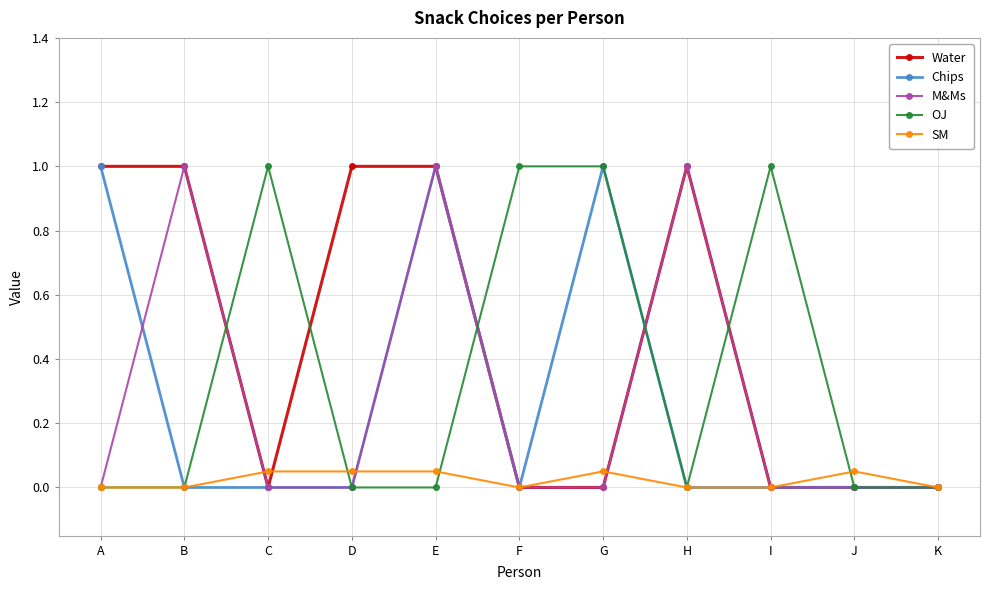

What is the approximate value of Water at E?

1.0